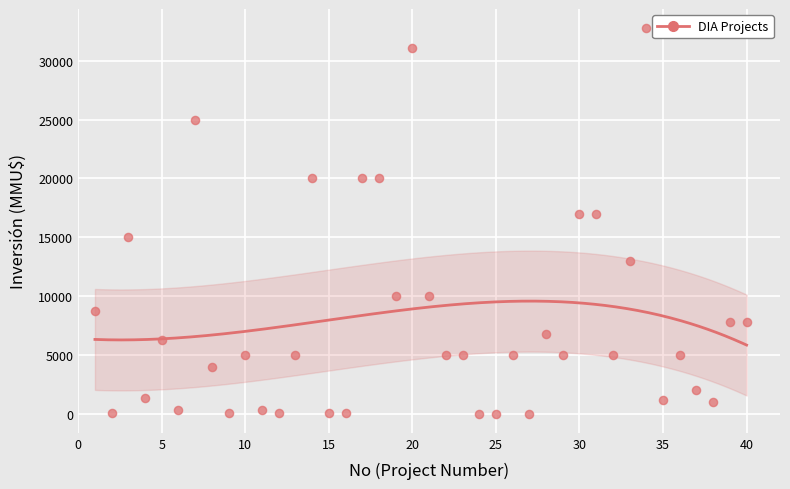

What is the range of X values (max minus min)?

39